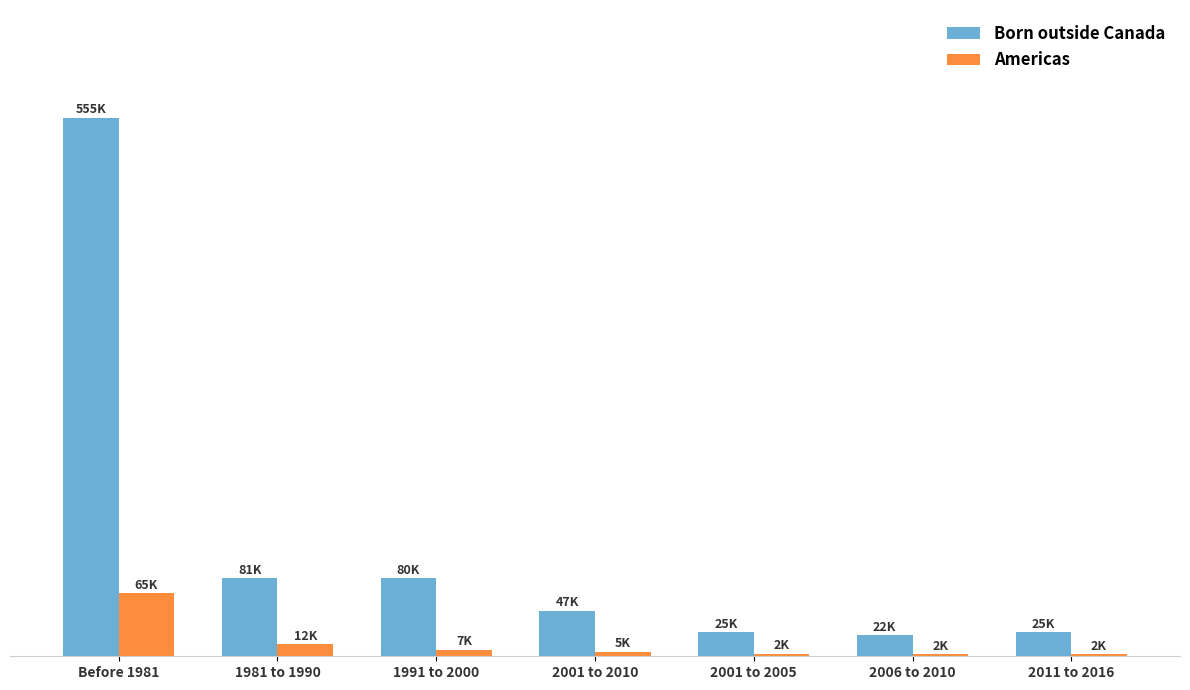

What are all the series names shown in the legend?

Born outside Canada, Americas